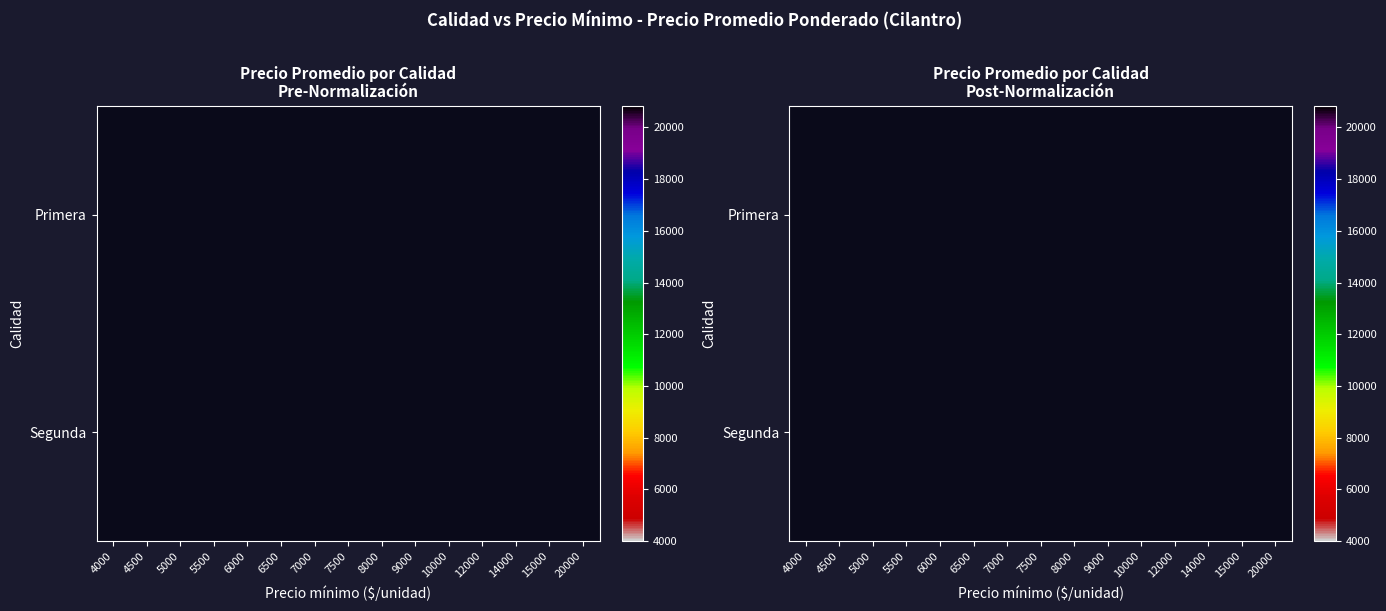

Which has a higher value, 6000 or 9000?

9000